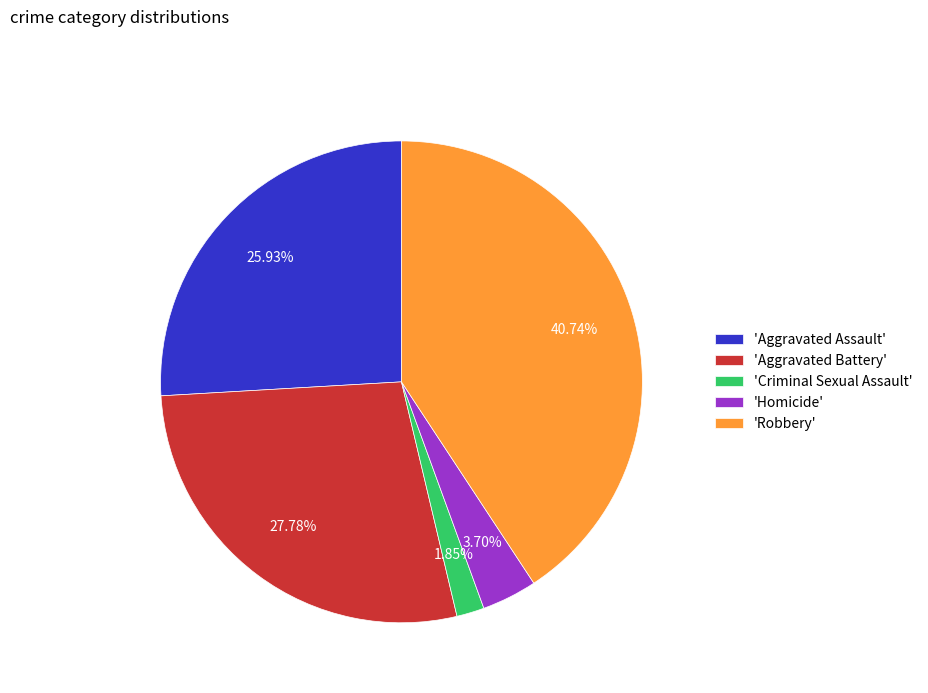

Which slice is the smallest?

'Criminal Sexual Assault'